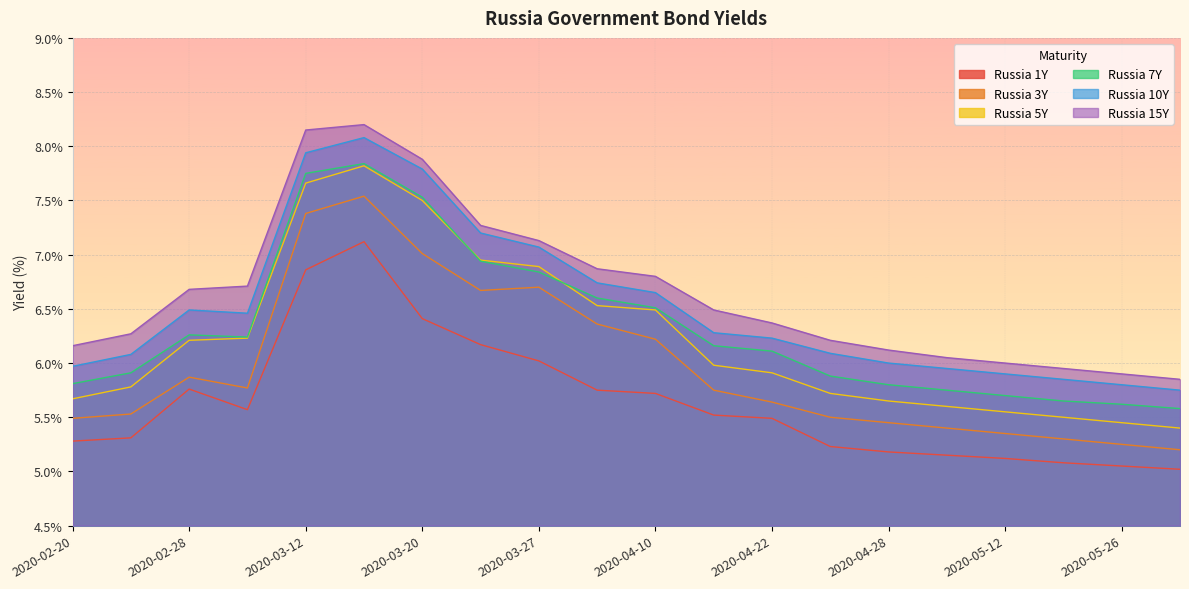

Which category has the highest value across all series?

2020-03-16